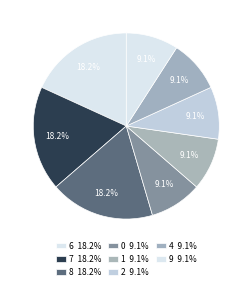

How many segments does this pie chart have?

8